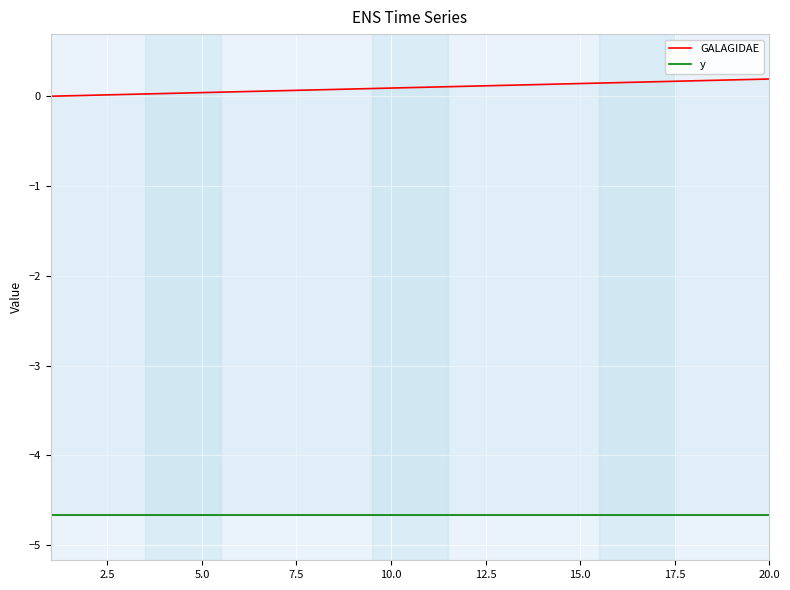

At 20.0, list the series in order from largest to smallest.

GALAGIDAE, y